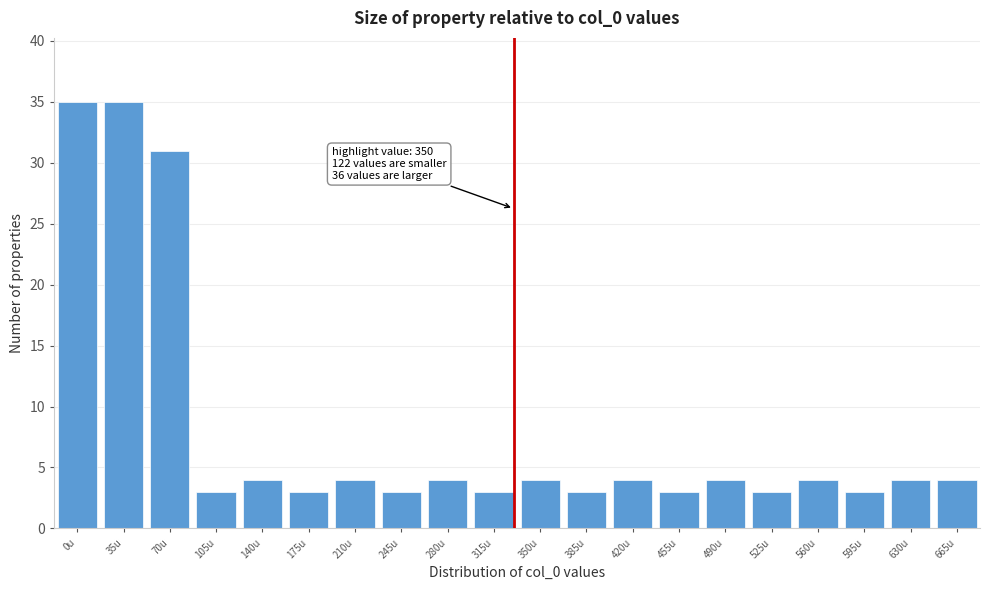

Reading left to right, list all the values displayed in this chart.

0u=35	35u=35	70u=31	105u=3	140u=4	175u=3	210u=4	245u=3	280u=4	315u=3	350u=4	385u=3	420u=4	455u=3	490u=4	525u=3	560u=4	595u=3	630u=4	665u=4